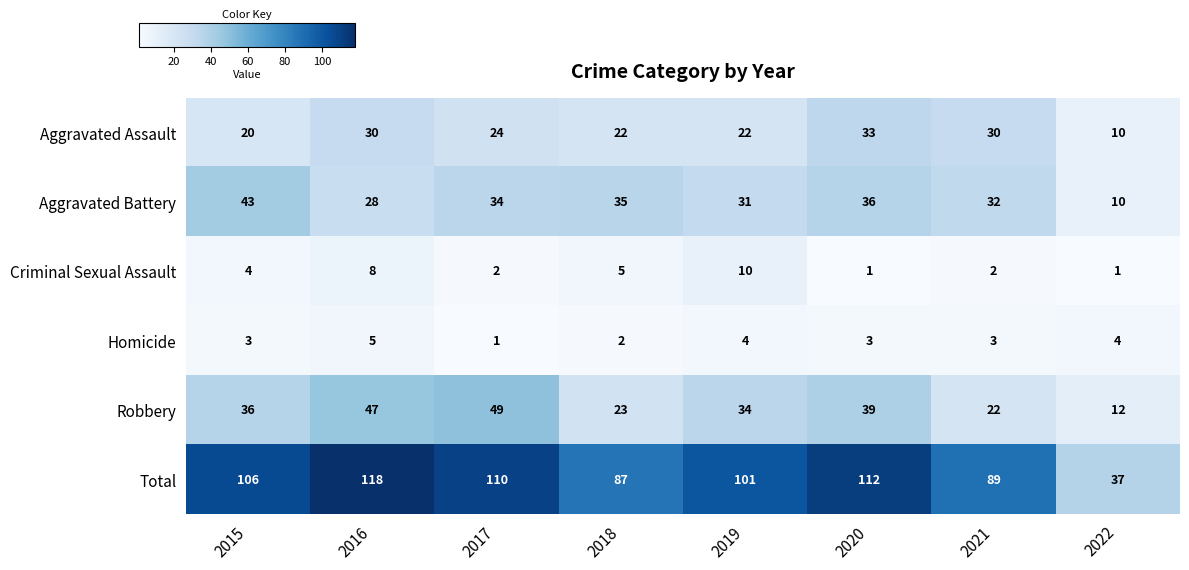

What is the sum of all Total values?

760